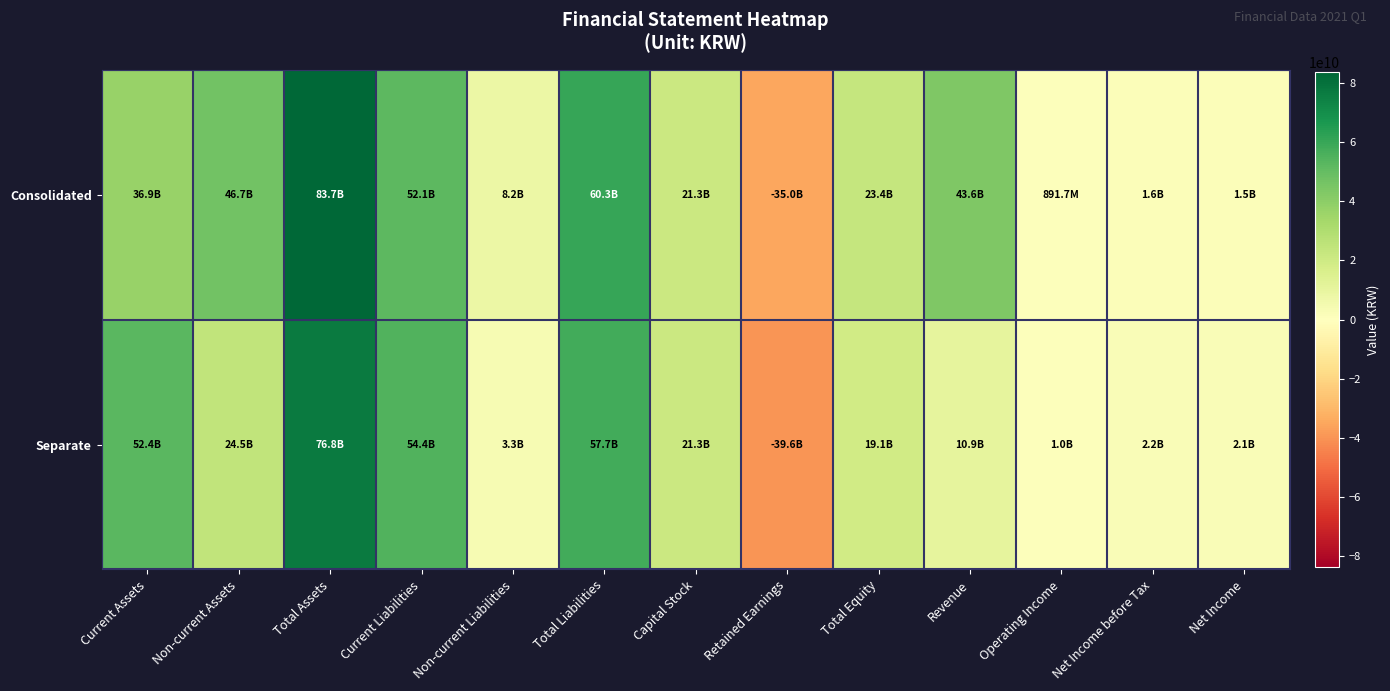

Which series has the largest range (max minus min)?

Consolidated